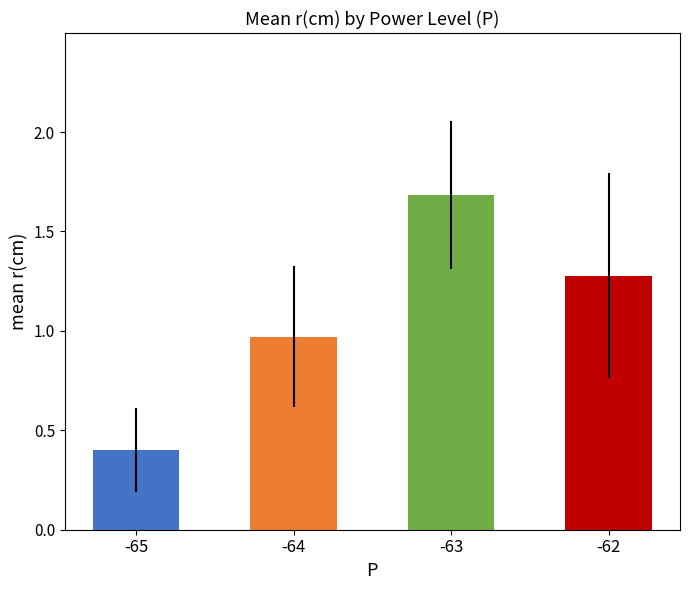

What is the average value?

1.1